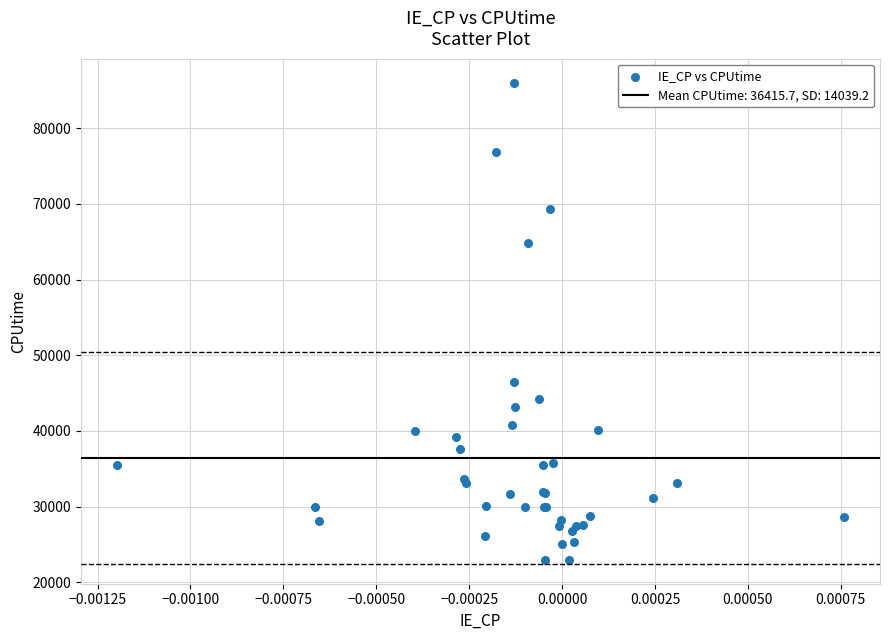

What Y value in the scatter plot is closest to 54494?

46487